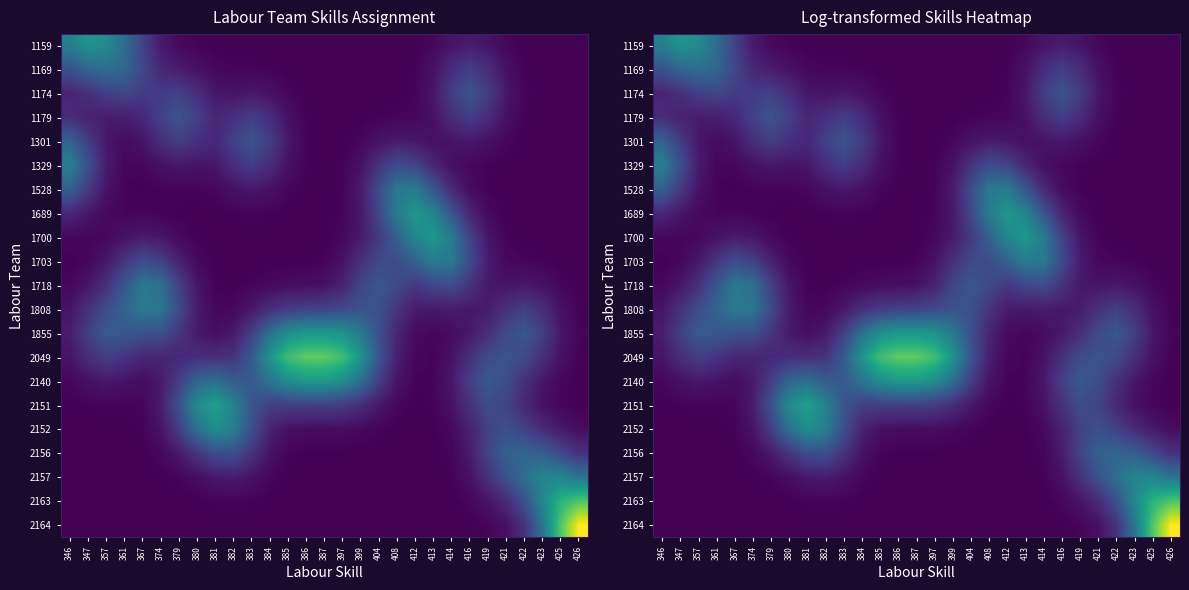

What is the total value across all series at 383?

2.4